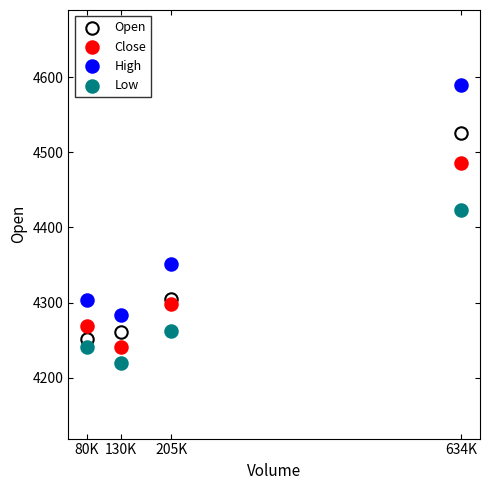

Which series reaches the minimum Y coordinate?

Low